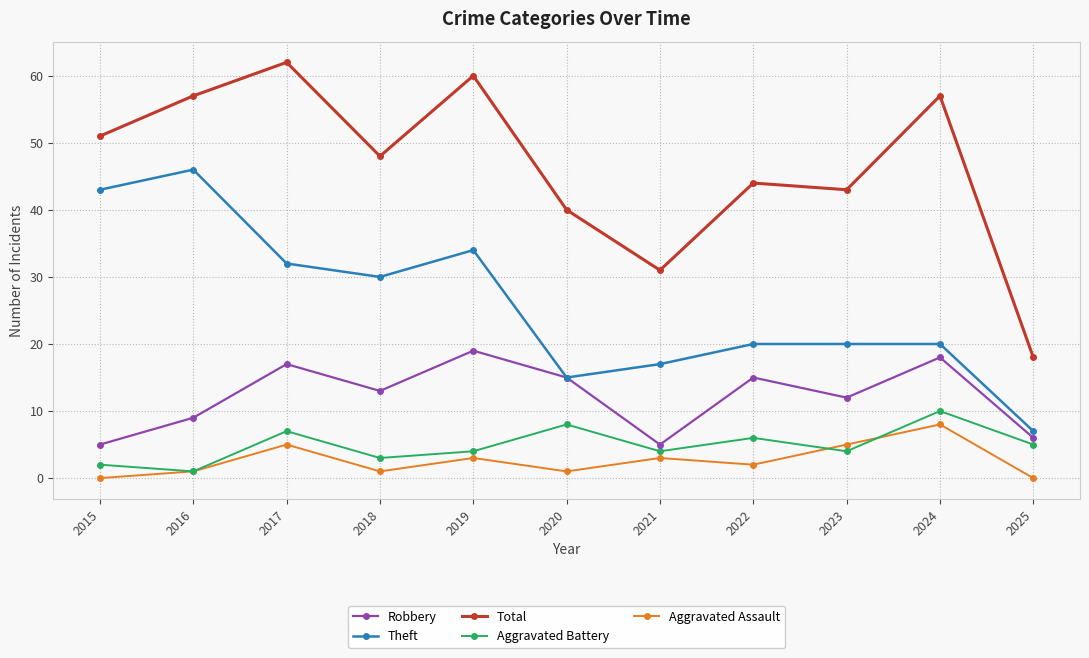

How many interior local valleys does the Total series have?

3